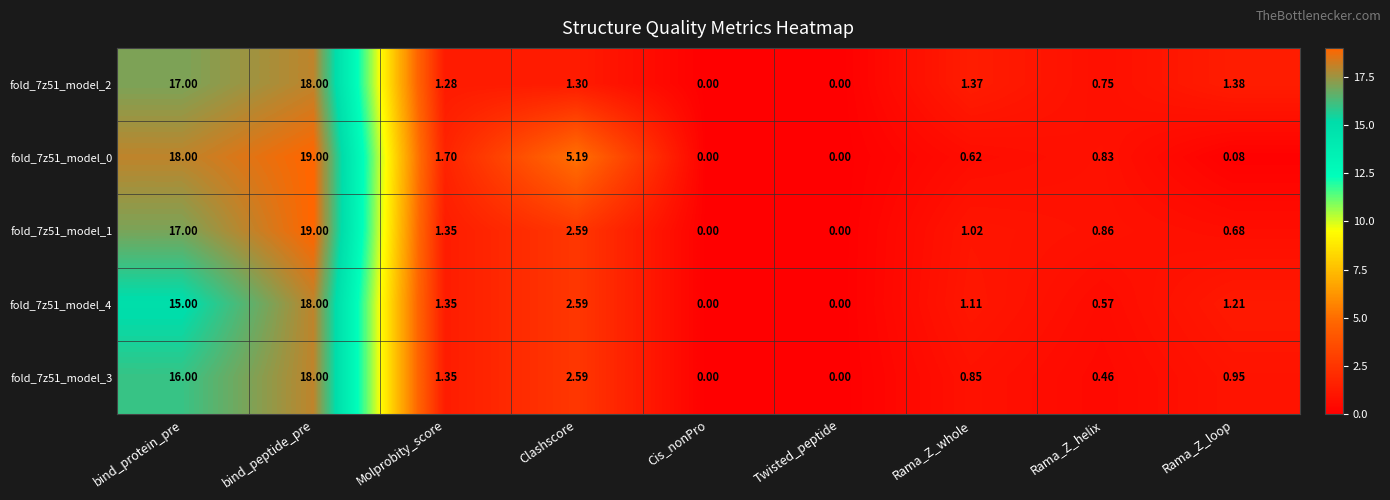

At which category is the sum across all series the highest?

bind_peptide_pre